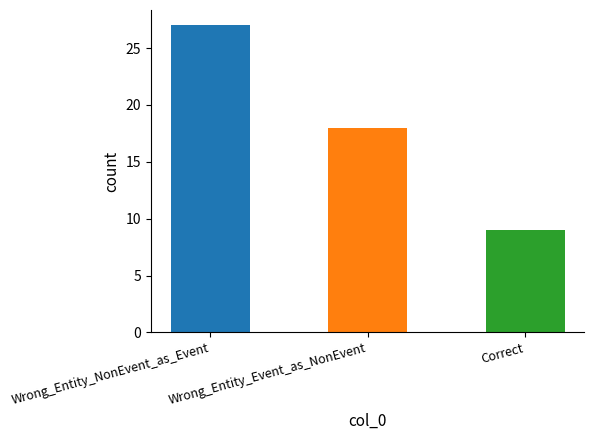

What is the change in value from Wrong_Entity_NonEvent_as_Event to Wrong_Entity_Event_as_NonEvent?

-9